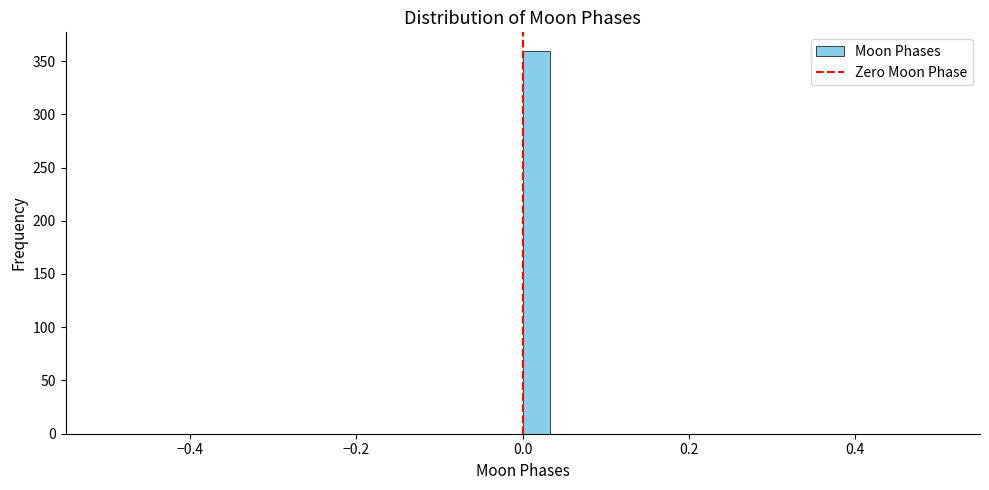

Around what value on the x-axis is the tallest bar? Give the approximate position of its centre, as read against the axis.

0.02